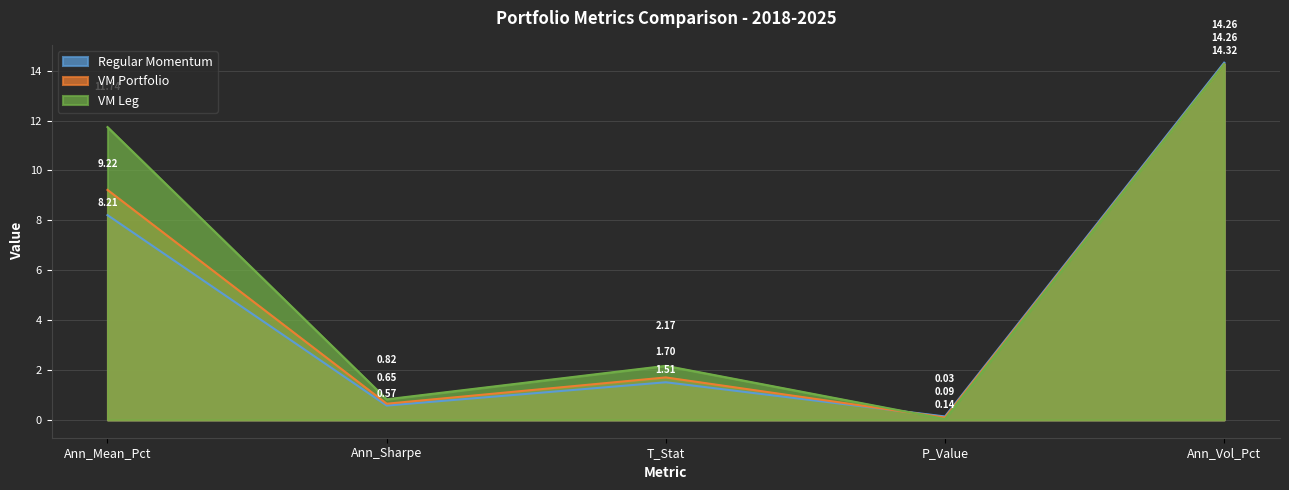

What is the total value across all series at Ann_Sharpe?

2.0